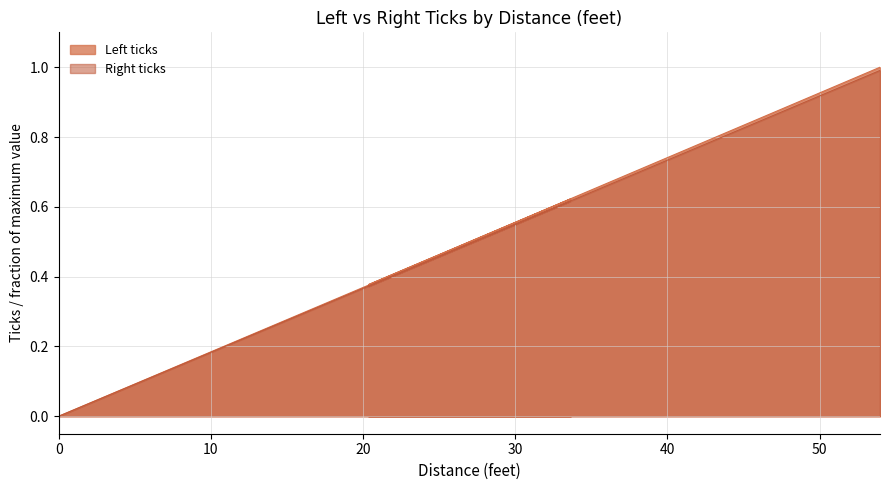

Rank the series by their average value, from lowest to highest.

Right ticks, Left ticks